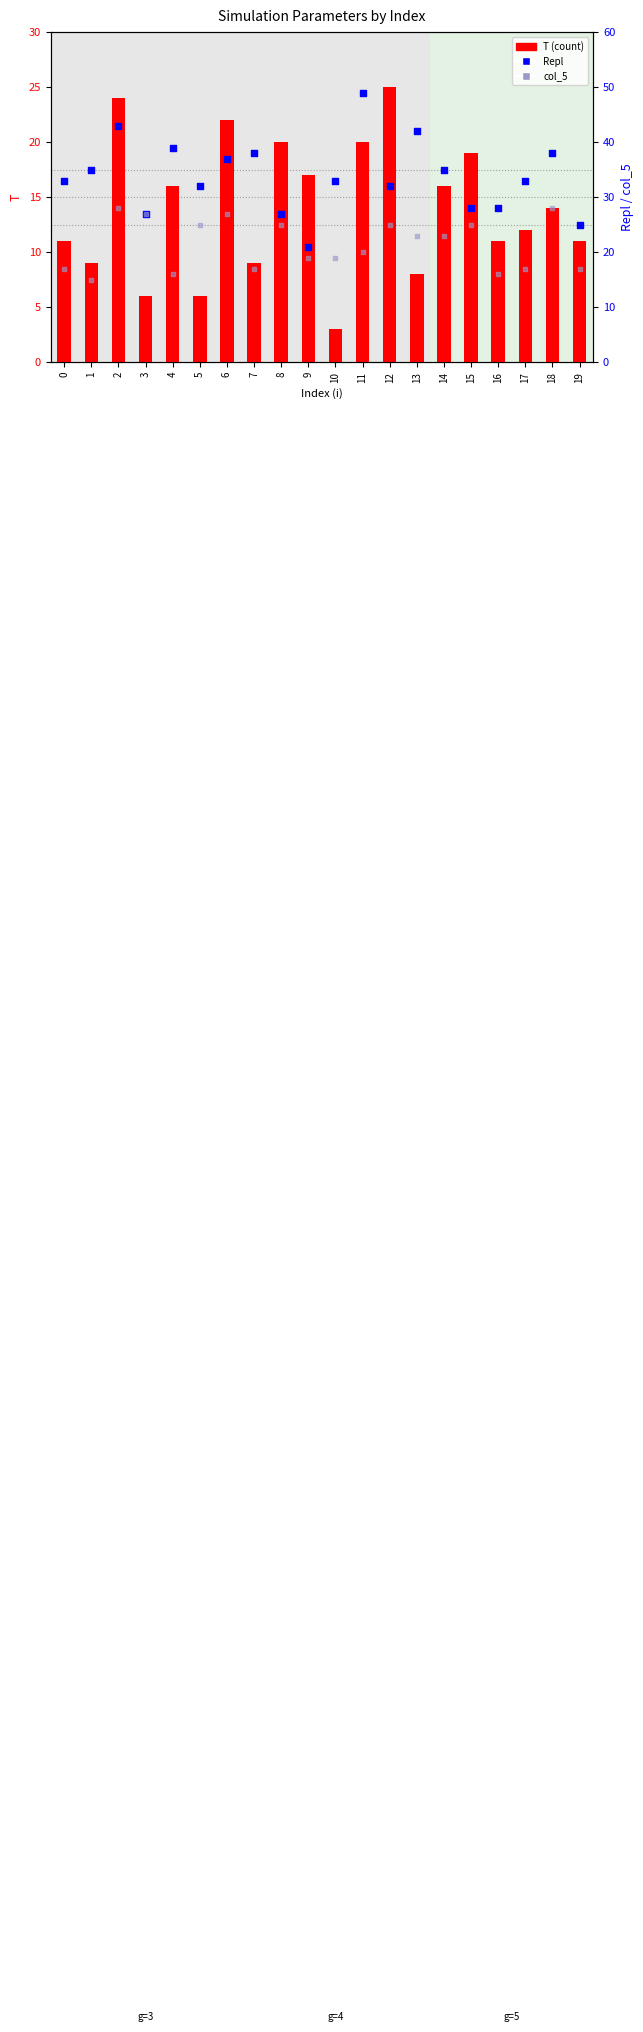

At how many categories does at least one series exceed 46?

1